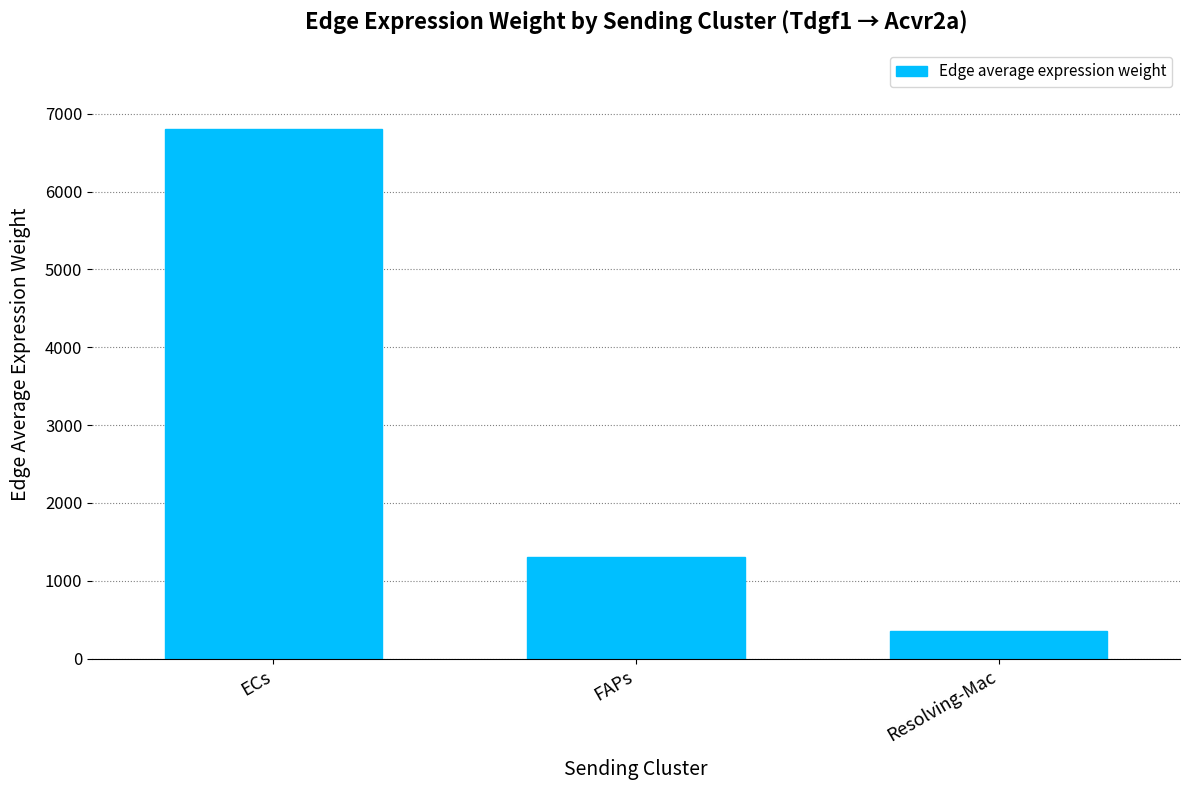

How many values are below 1299?

1